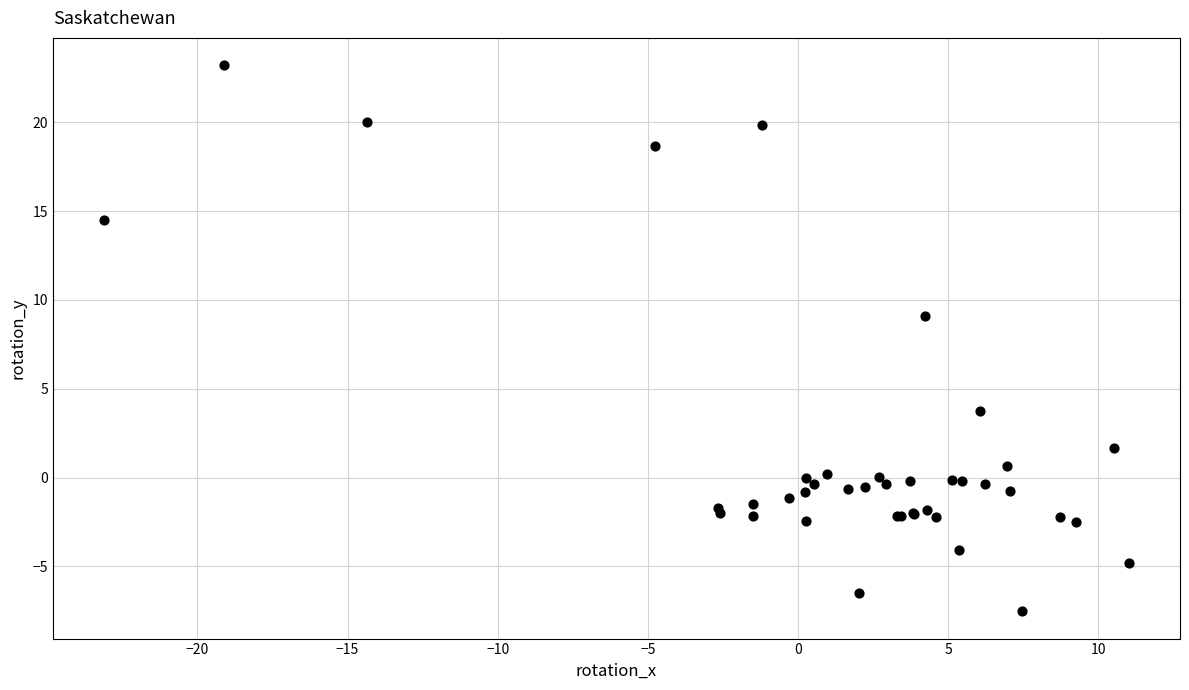

What Y value in the scatter plot is closest to 7?

9.1